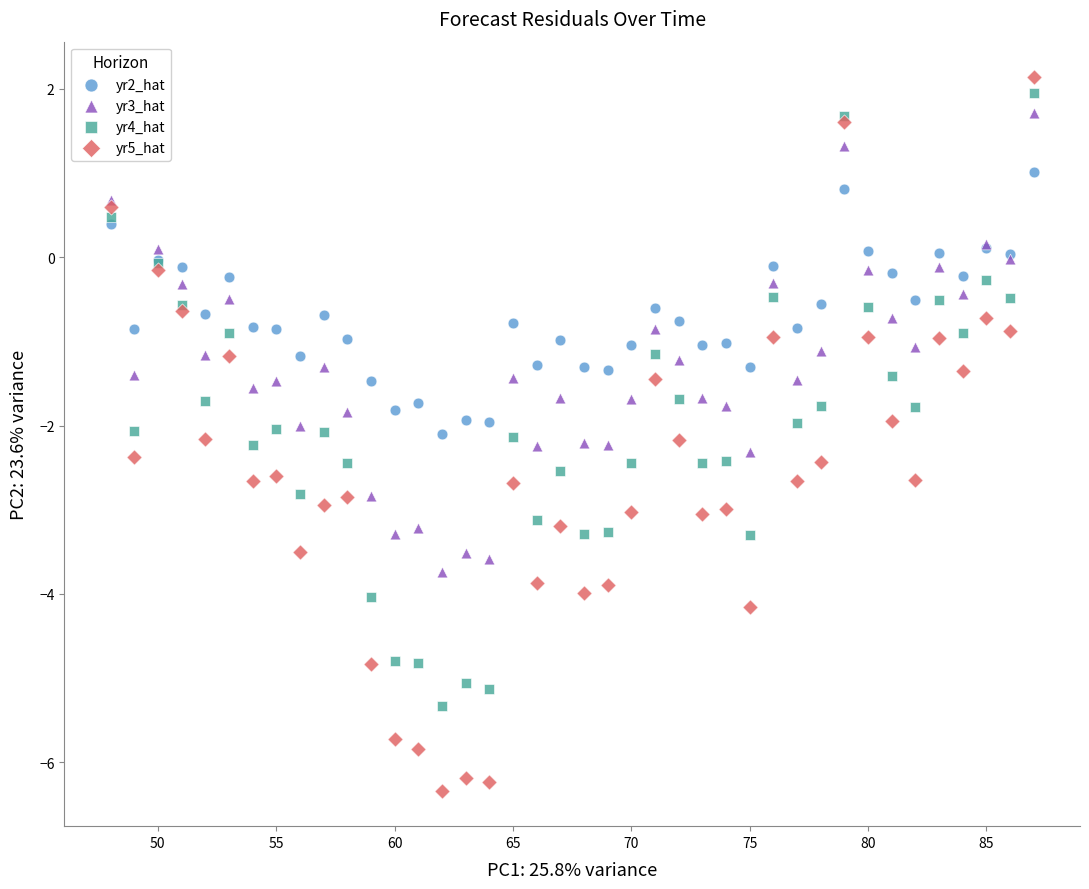

Which series reaches the minimum Y coordinate?

yr5_hat